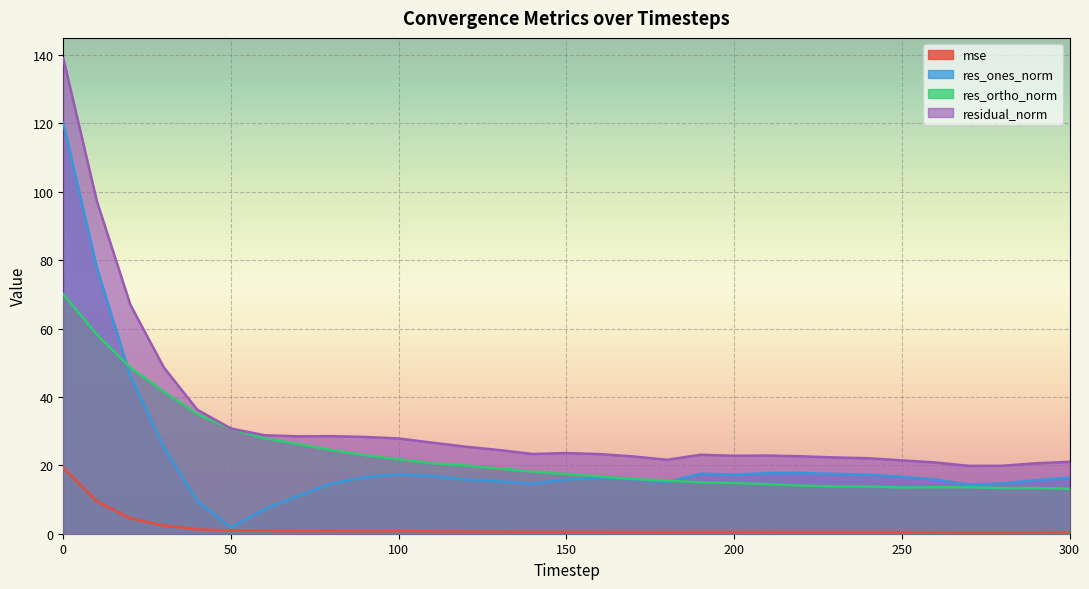

Rank the series by their maximum value, from highest to lowest.

residual_norm, res_ones_norm, res_ortho_norm, mse